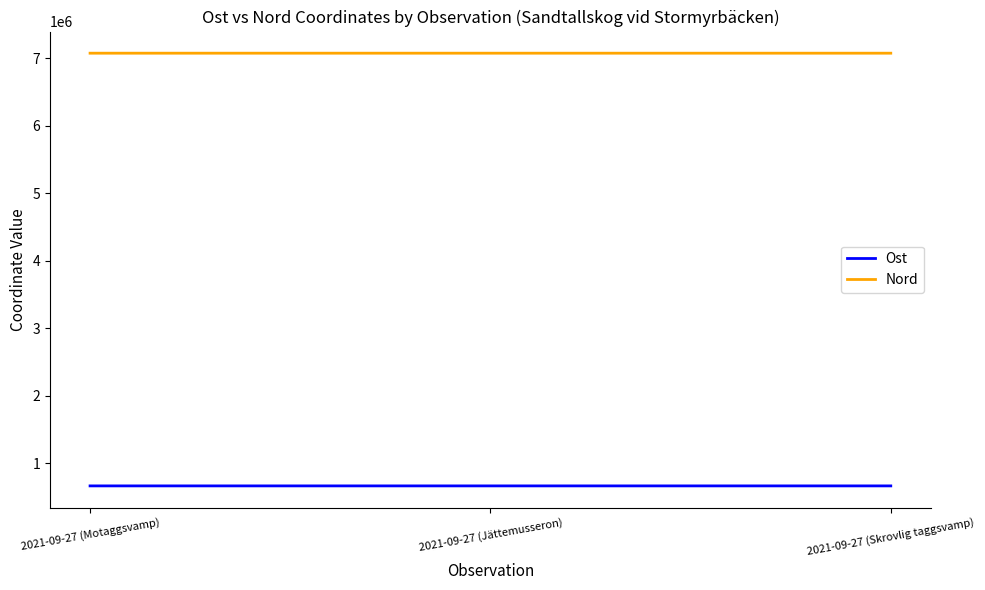

What is the difference between the maximum and second lowest values in the Nord series?

47.7